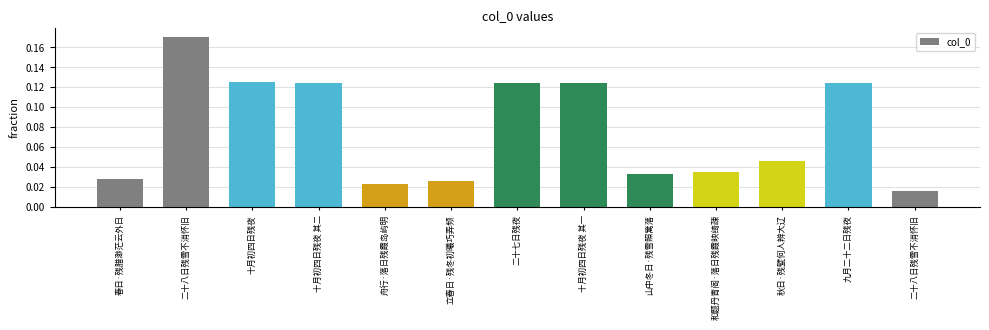

What is the maximum value shown in the chart?

0.2